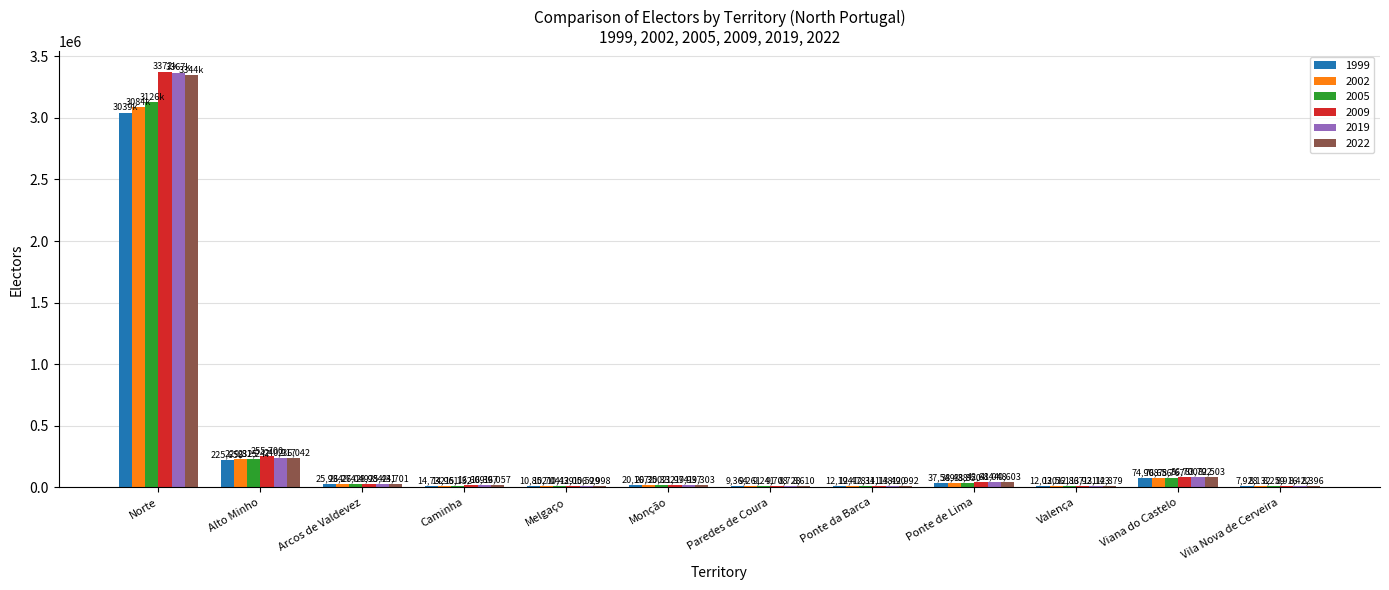

What is the sum of the 2005 values at Ponte da Barca and Alto Minho?

244558